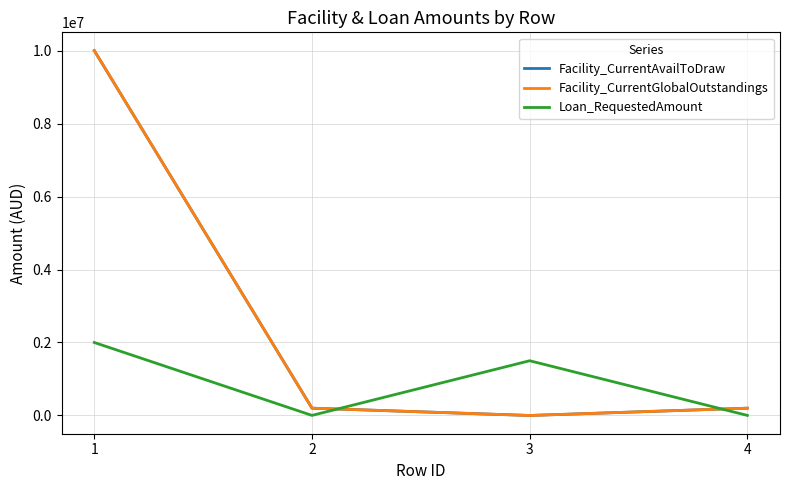

Is it true that Loan_RequestedAmount equals 2000000 at 1?

True